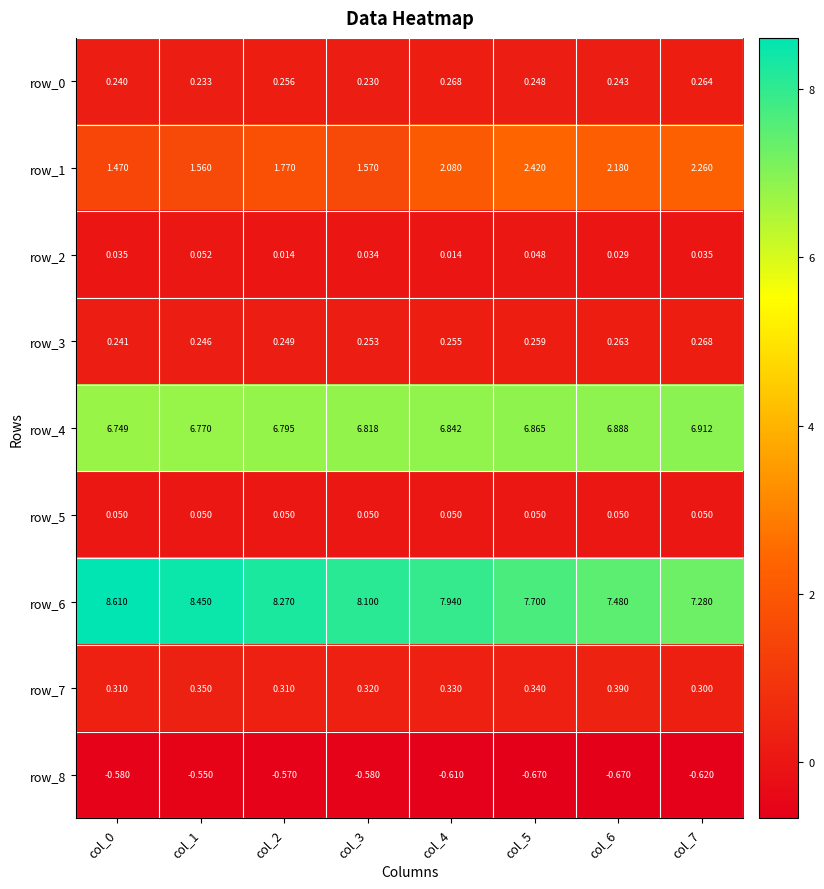

Is it true that row_6 equals 8.3 at col_2?

True